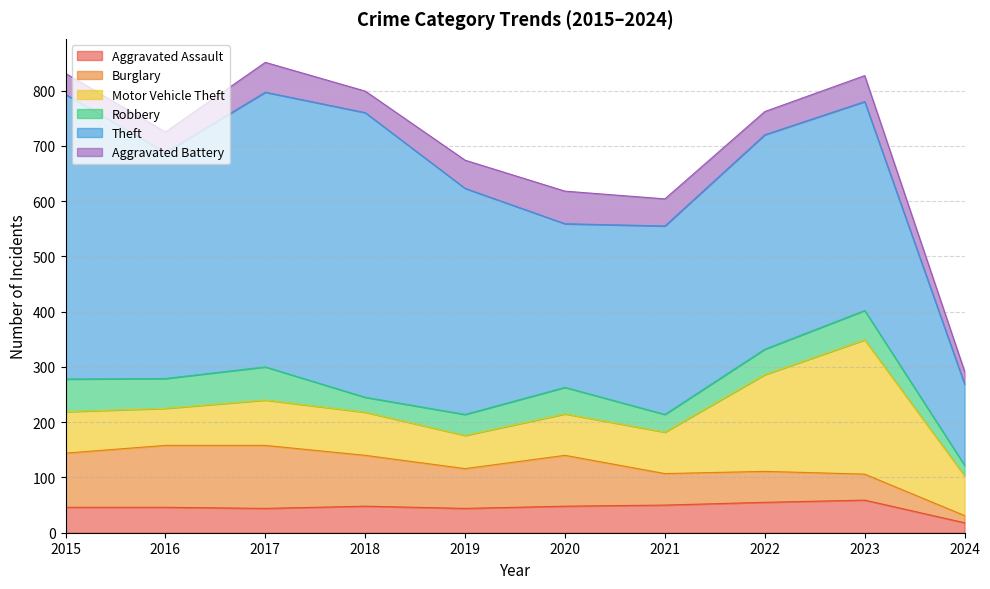

Reading left to right, list all the values displayed in this chart.

Aggravated Assault: 46	46	44	48	44	48	50	55	59	18
Burglary: 98	112	114	92	72	92	57	56	47	13
Motor Vehicle Theft: 75	67	82	78	60	75	75	175	243	72
Robbery: 59	54	60	27	38	48	32	46	53	19
Theft: 515	409	497	515	409	296	341	388	378	147
Aggravated Battery: 38	37	54	39	51	59	49	42	47	23